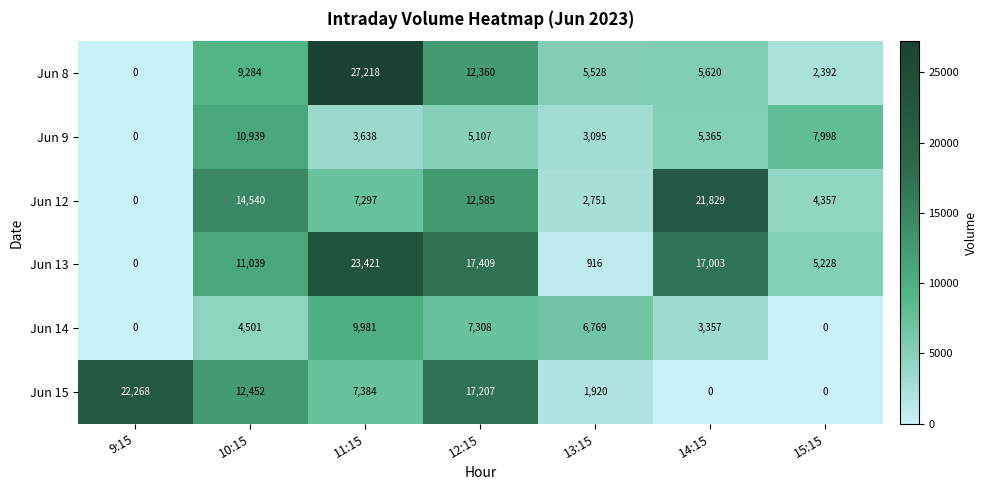

Rank the series by their maximum value, from lowest to highest.

Jun 14, Jun 9, Jun 12, Jun 15, Jun 13, Jun 8